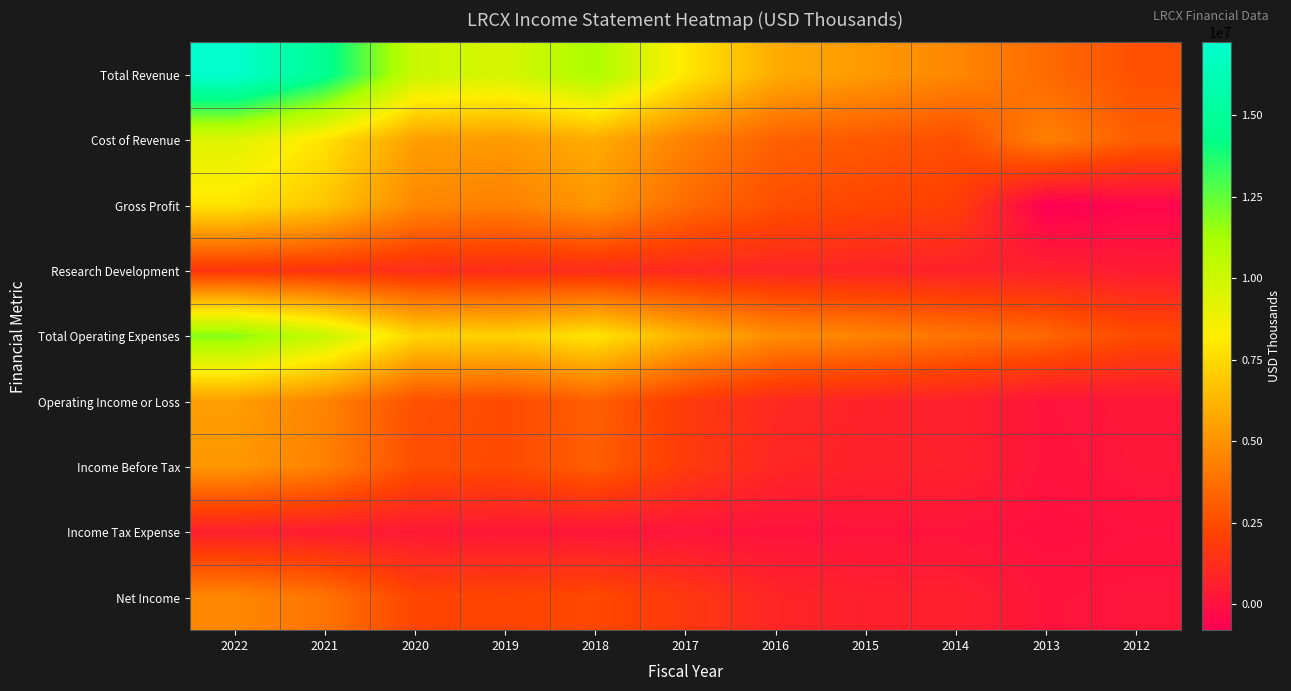

Which series changed the most between 2022 and 2012?

Total Revenue